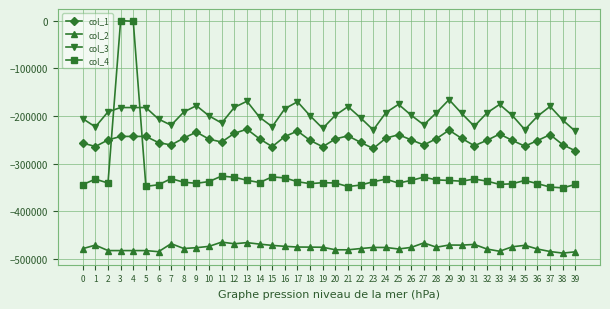

Rank the series at 6 from highest to lowest value.

col_3, col_1, col_4, col_2